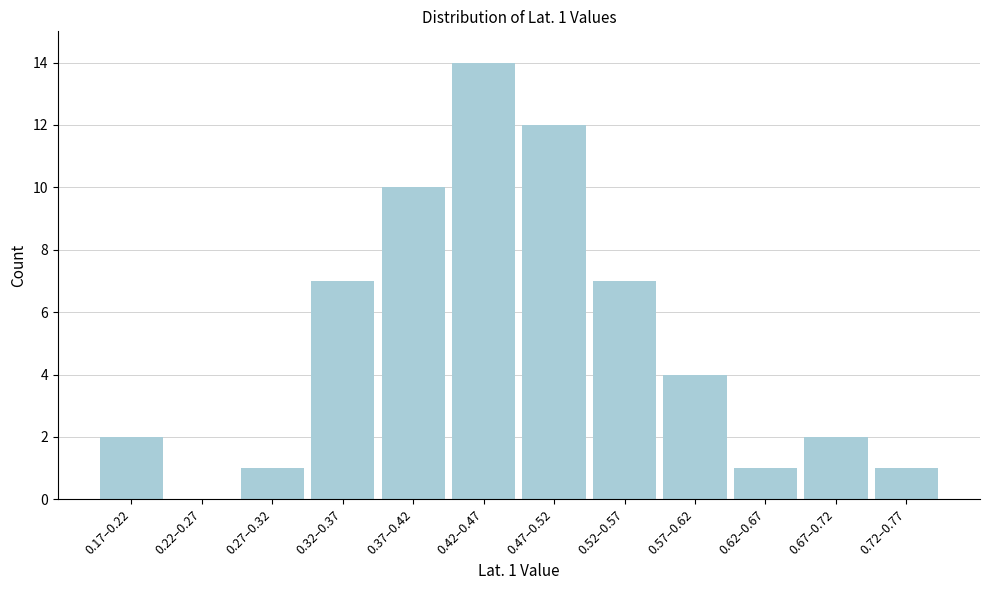

Reading right to left, what are all the values shown in this chart?

0.72–0.77=1	0.67–0.72=2	0.62–0.67=1	0.57–0.62=4	0.52–0.57=7	0.47–0.52=12	0.42–0.47=14	0.37–0.42=10	0.32–0.37=7	0.27–0.32=1	0.22–0.27=0	0.17–0.22=2